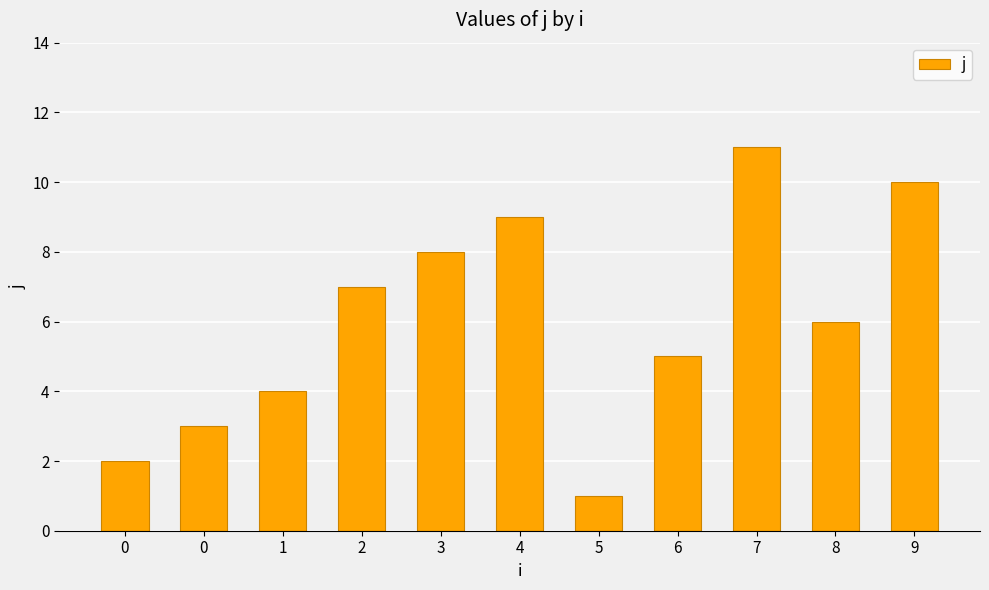

What is the minimum value shown in the chart?

1